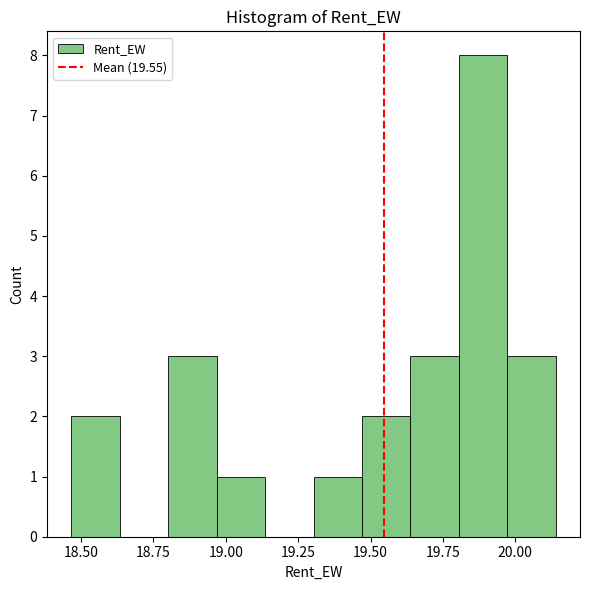

Around what value on the x-axis is the tallest bar? Give the approximate position of its centre, as read against the axis.

19.90